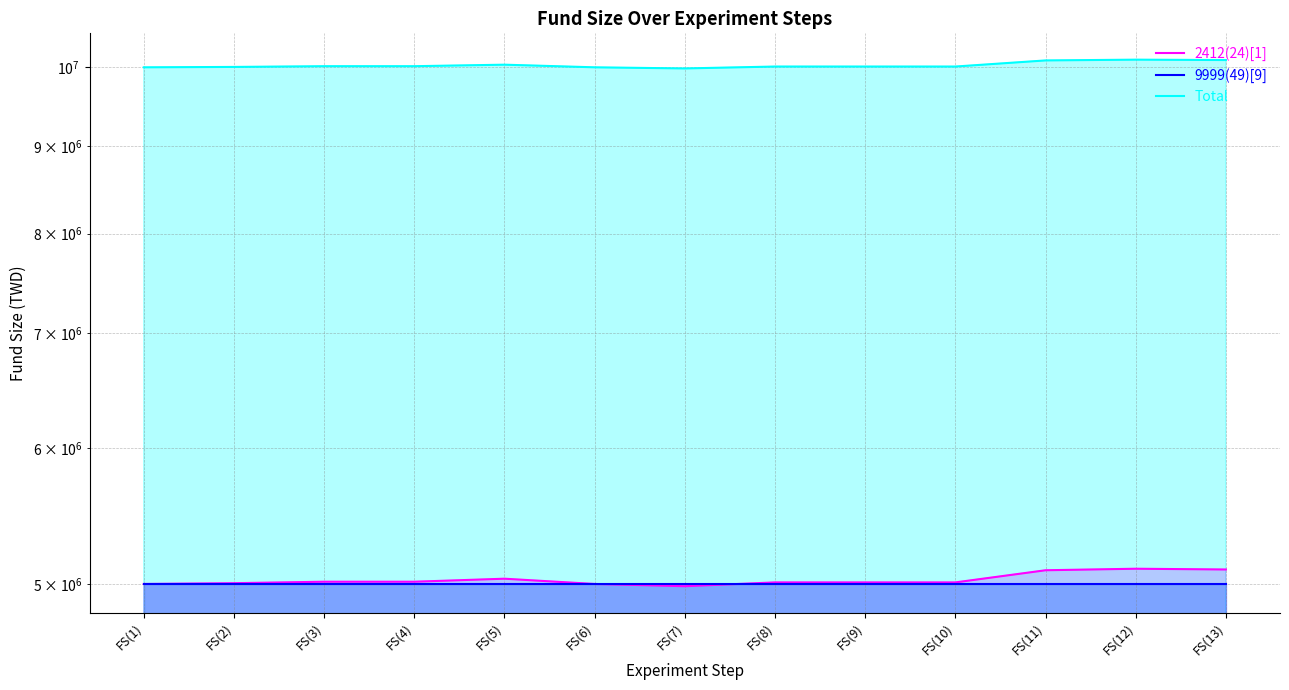

What is the maximum value shown in the chart?

10103240.0